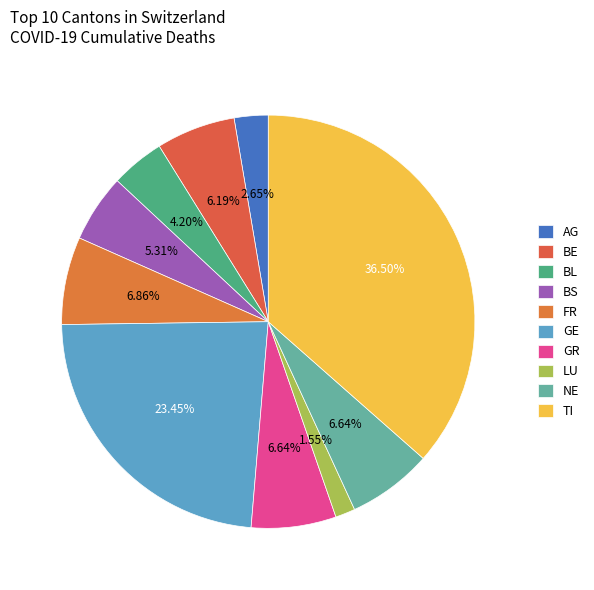

Approximately how many times larger is the value at TI compared to GR?

5.5